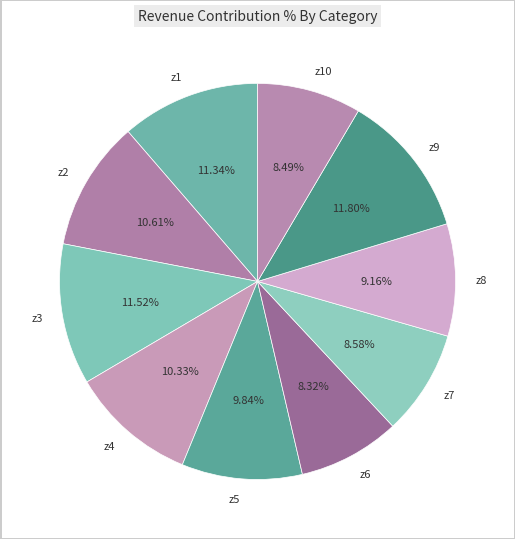

Count the number of slices in the pie.

10